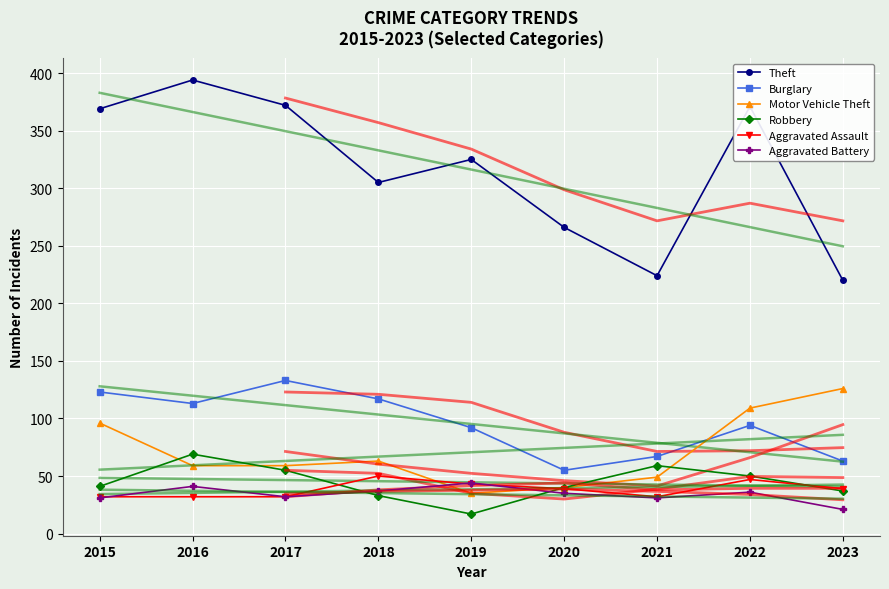

Which series has the largest total across all categories?

Theft